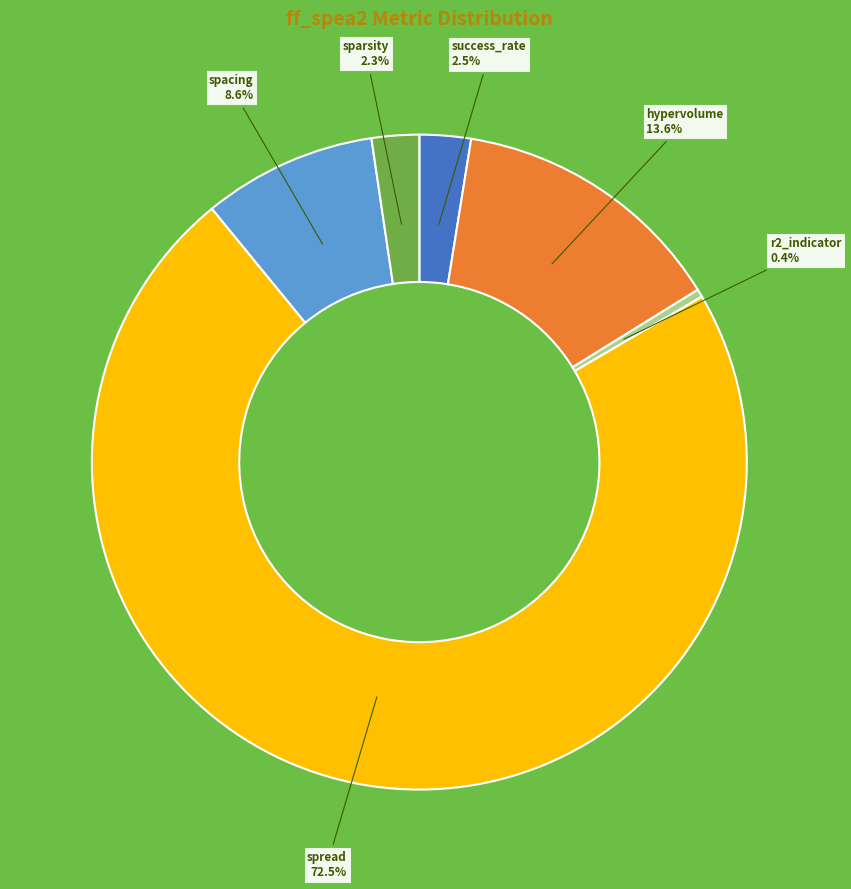

What portion of the pie excludes spacing?

91.4%